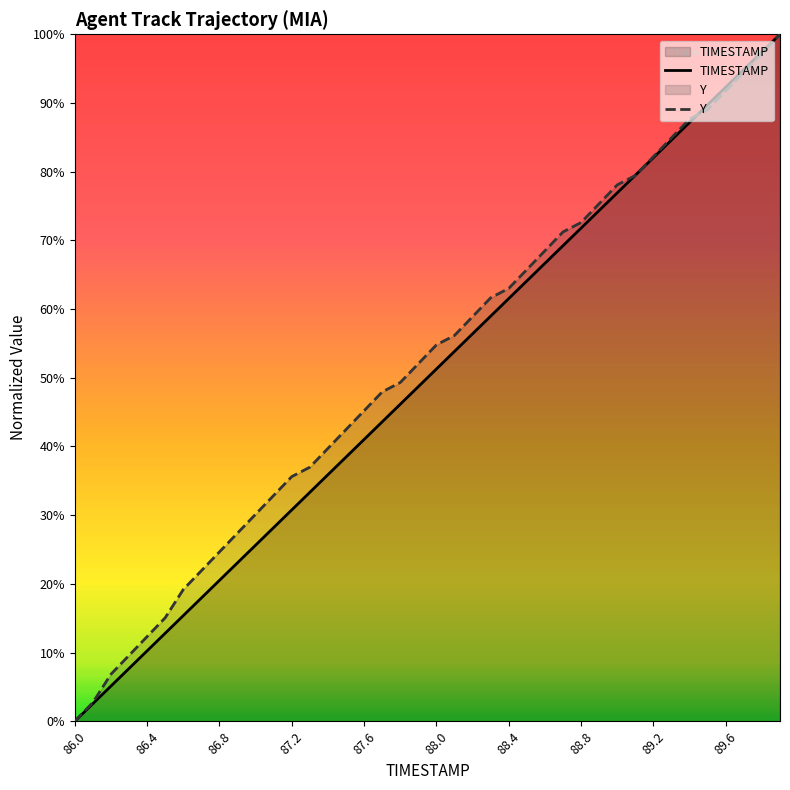

At how many categories does at least one series exceed 0?

39